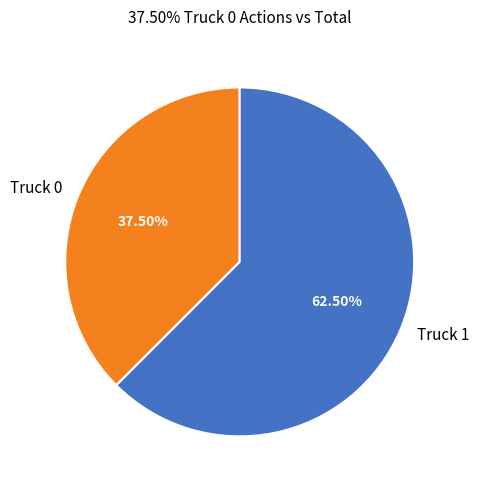

What portion of the pie excludes Truck 0?

62.5%